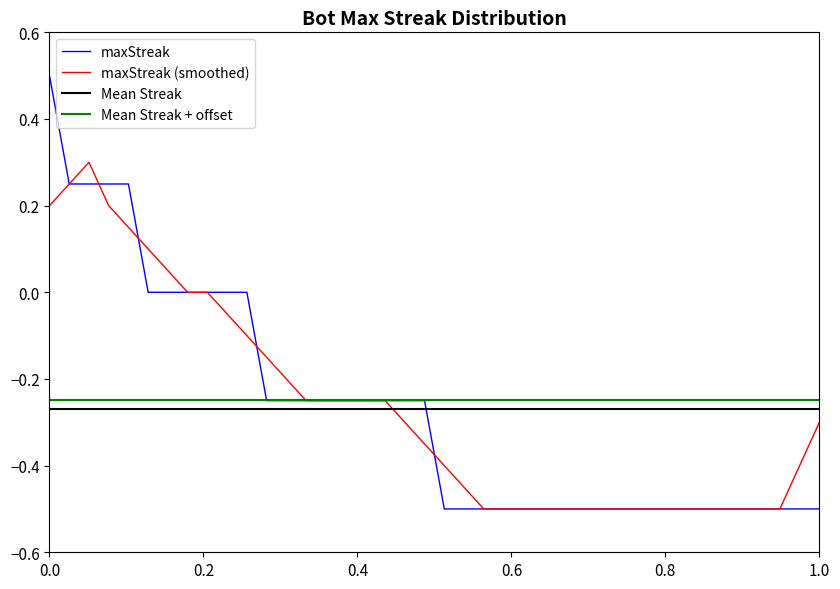

What is the value of the 39th point from the left?

-0.5